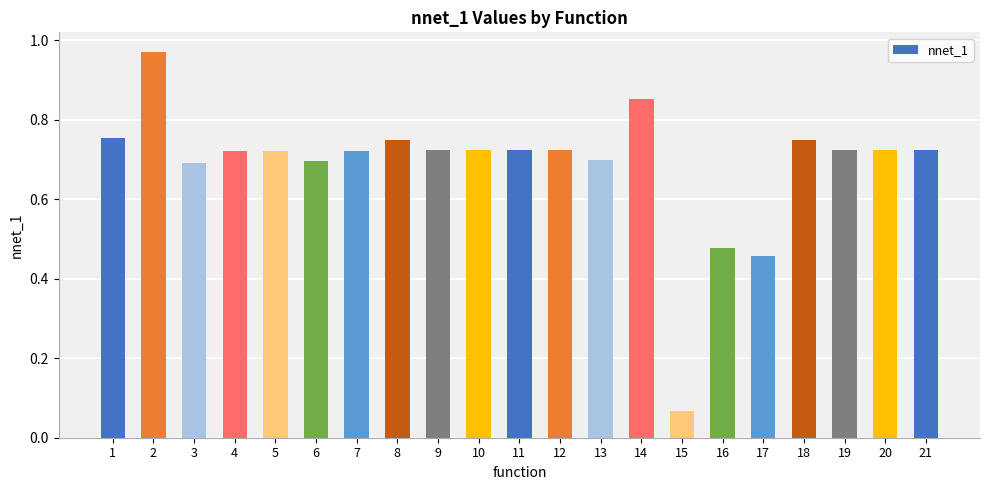

What is the sum of all values?

14.4